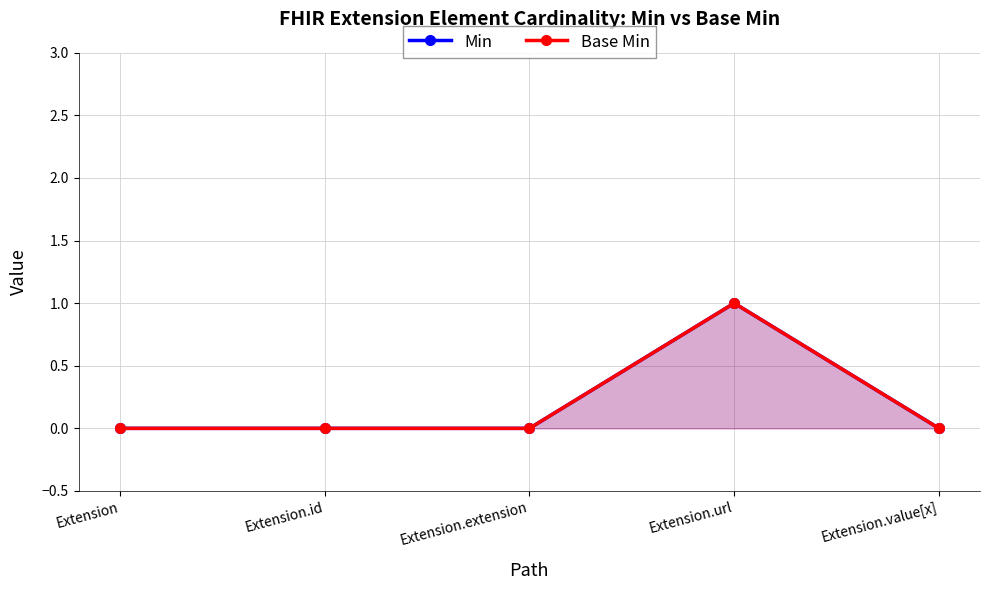

What is the sum of the Min values at Extension.url and Extension?

1